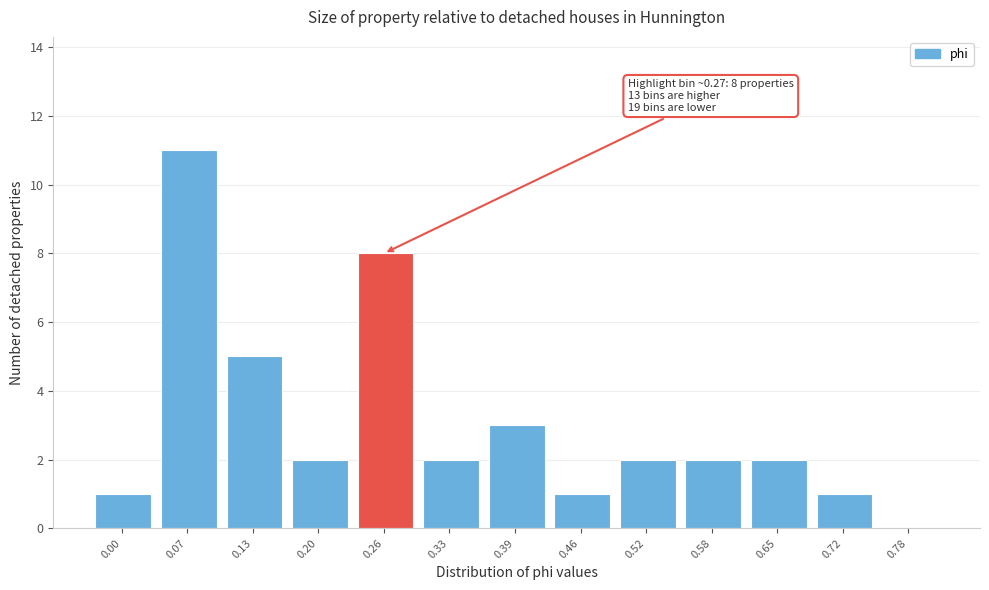

Reading left to right, what are all the values shown in this chart?

0.00=1	0.07=11	0.13=5	0.20=2	0.26=8	0.33=2	0.39=3	0.46=1	0.52=2	0.58=2	0.65=2	0.72=1	0.78=0